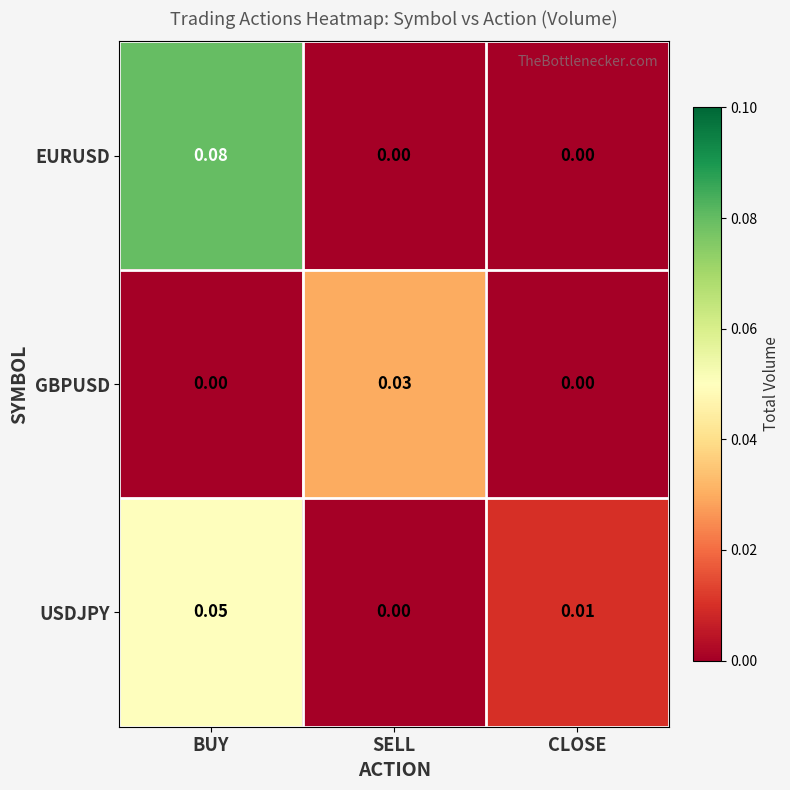

Where is USDJPY nearest to the value 0?

SELL